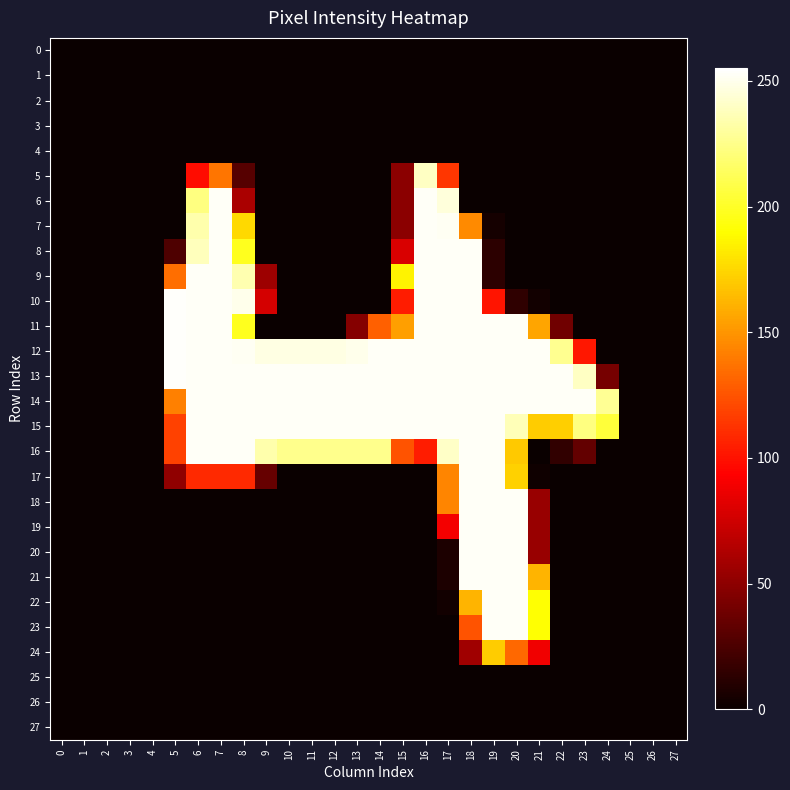

Which category has the highest value across all series?

5